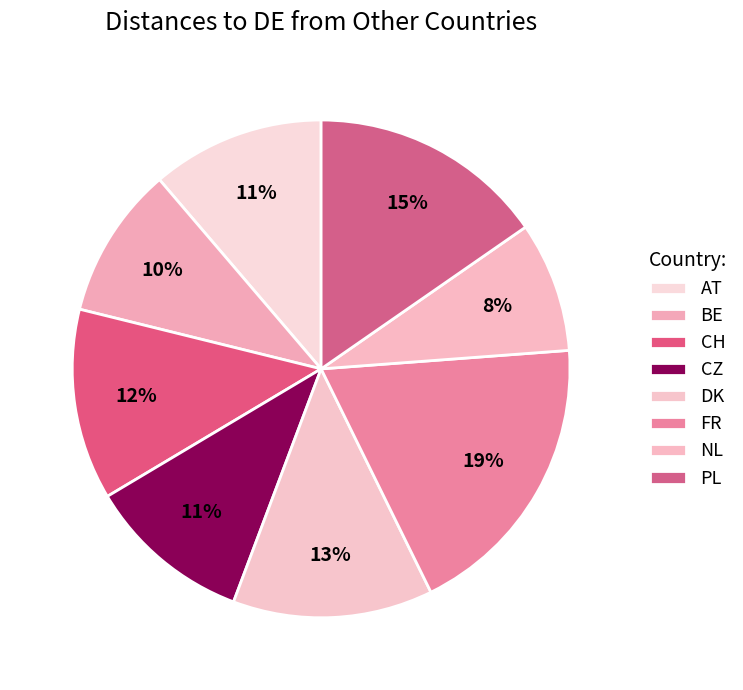

True or false: PL accounts for 15% of the total.

True